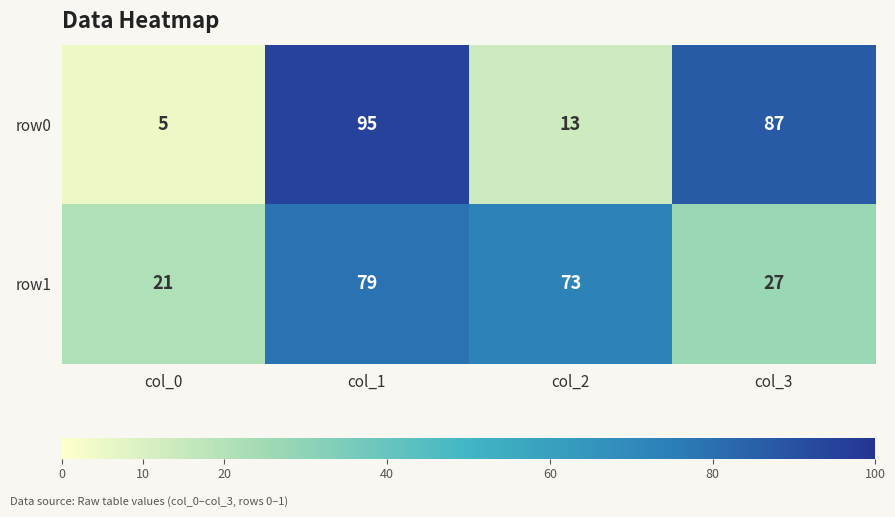

Rank the series at col_0 from lowest to highest value.

row0, row1